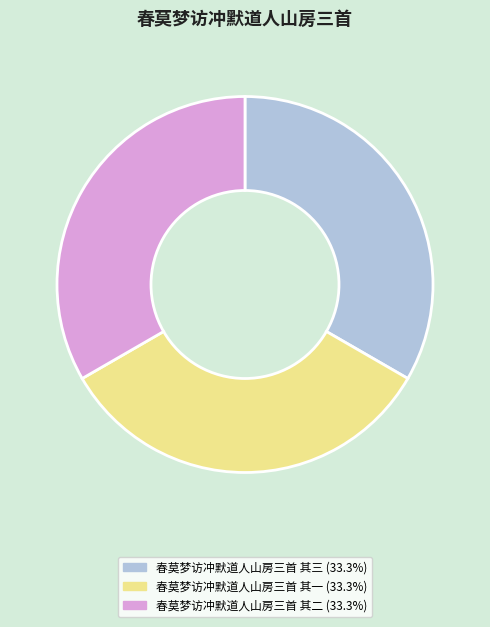

Approximately how many times larger is the value at 春莫梦访冲默道人山房三首 其二 compared to 春莫梦访冲默道人山房三首 其三?

1.0